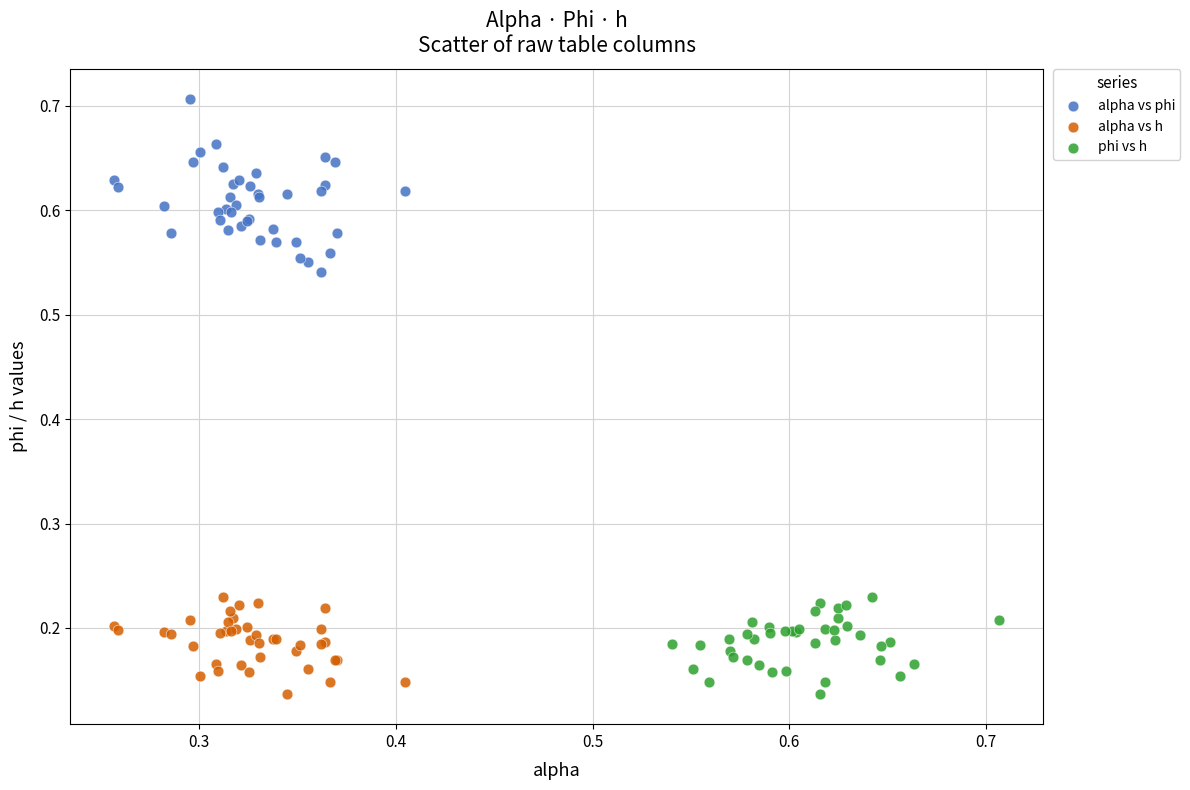

Which series reaches the maximum Y coordinate?

alpha vs phi